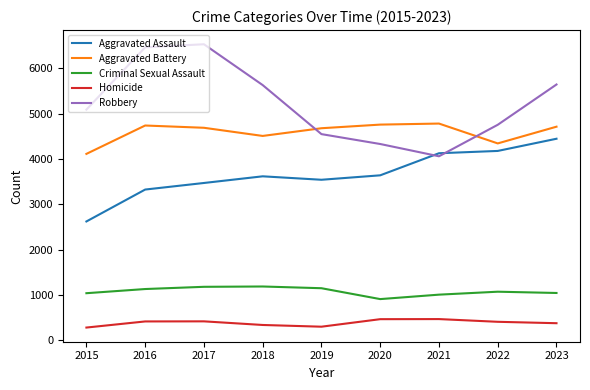

How many distinct data groups are displayed?

5